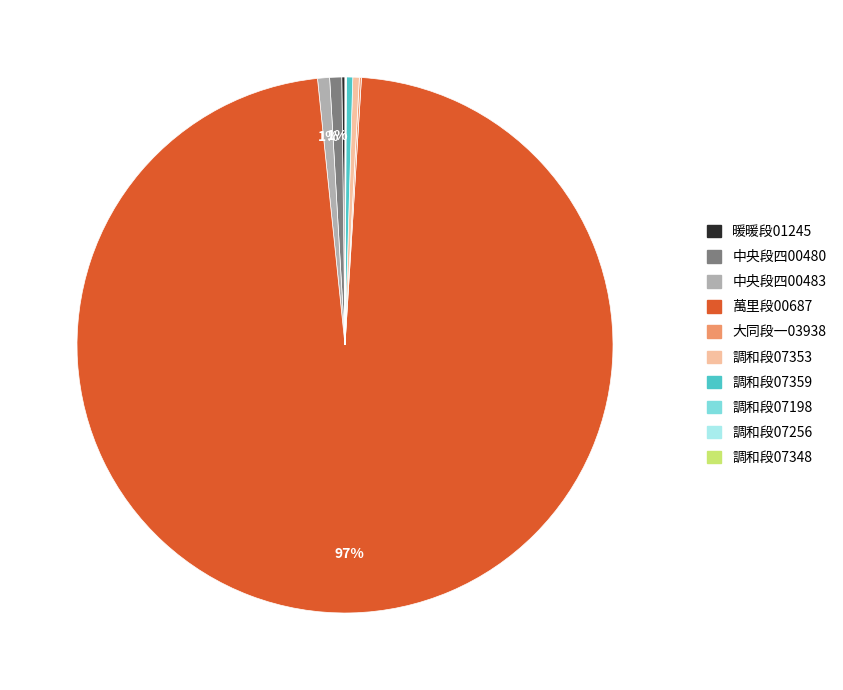

To the nearest percent, what is the average slice percentage?

10%